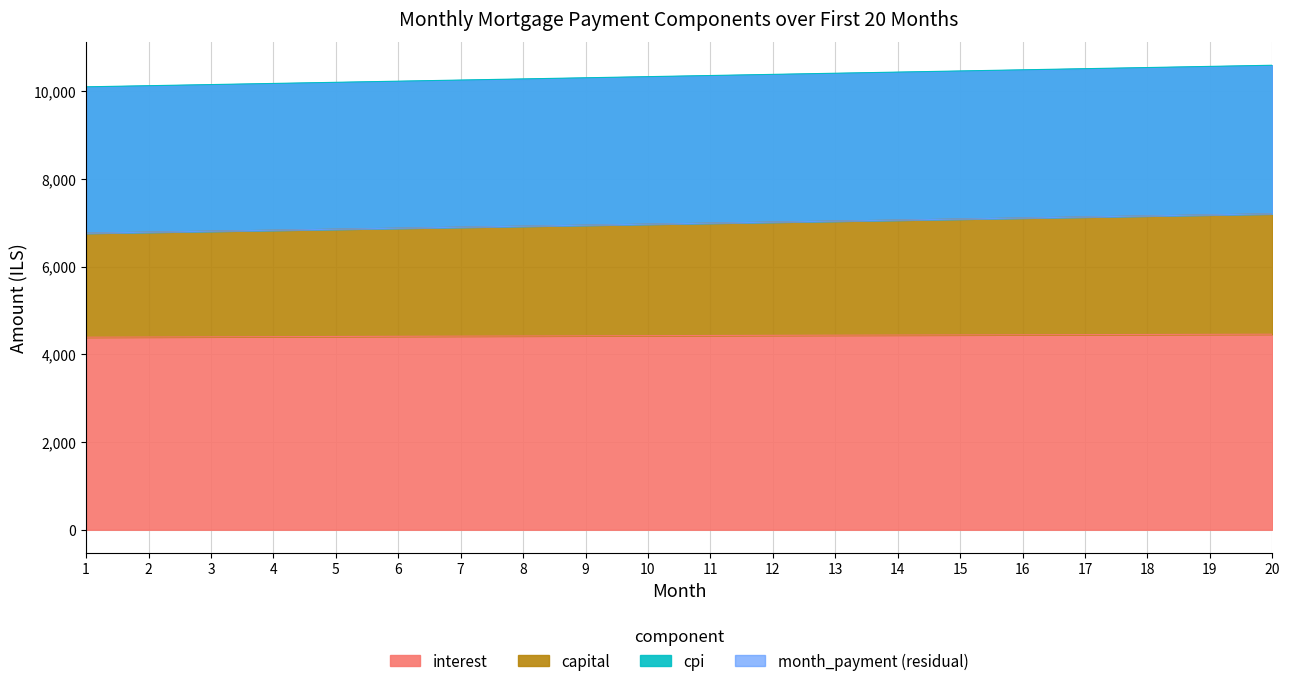

Is it true that capital equals 6783.4 at 2?

True